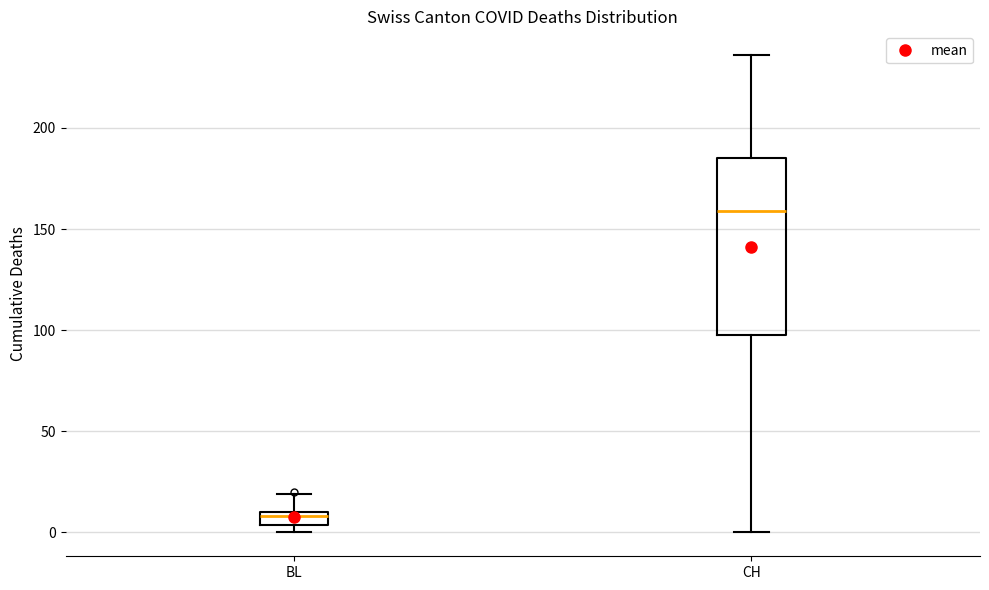

Where is the lower edge of the box for CH on the y-axis? The values are not printed on the chart, so give them approximately, as read against the axis.

100